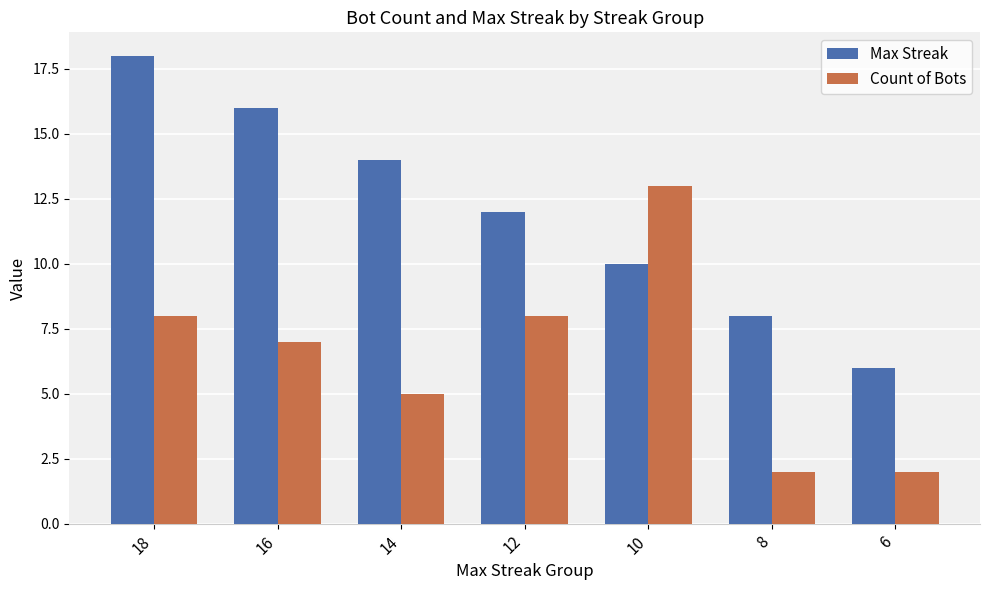

At which label is Max Streak closest to 12?

12